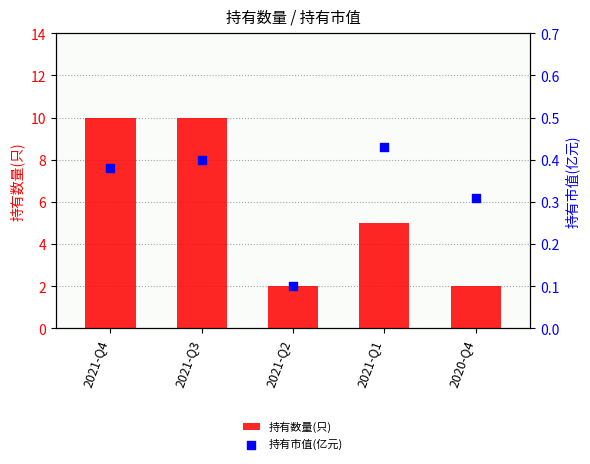

Which series reaches the minimum Y coordinate?

持有市值(亿元)